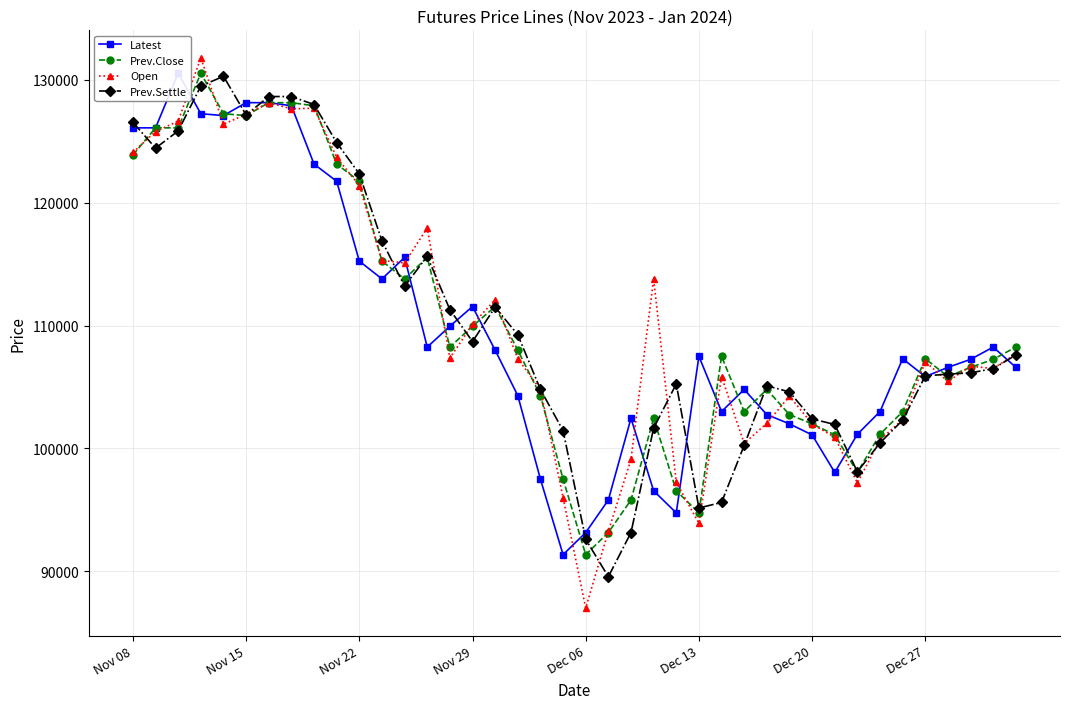

What is the total value across all series at 31?

402000